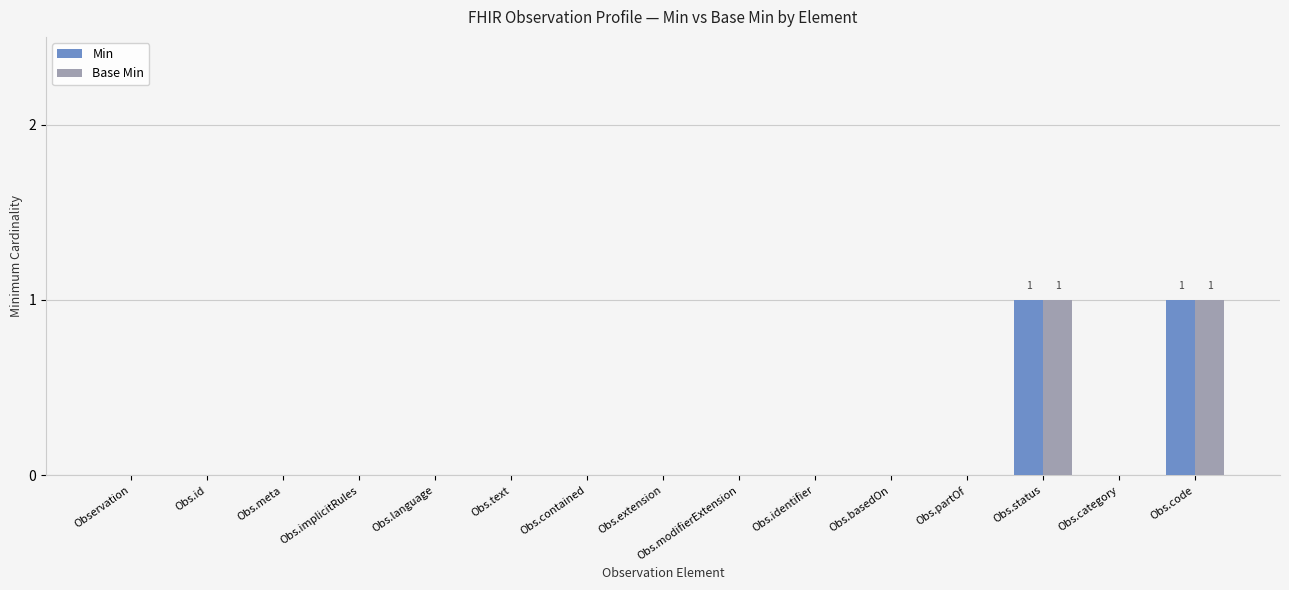

The value of Base Min at Obs.code is 0. True or false?

False